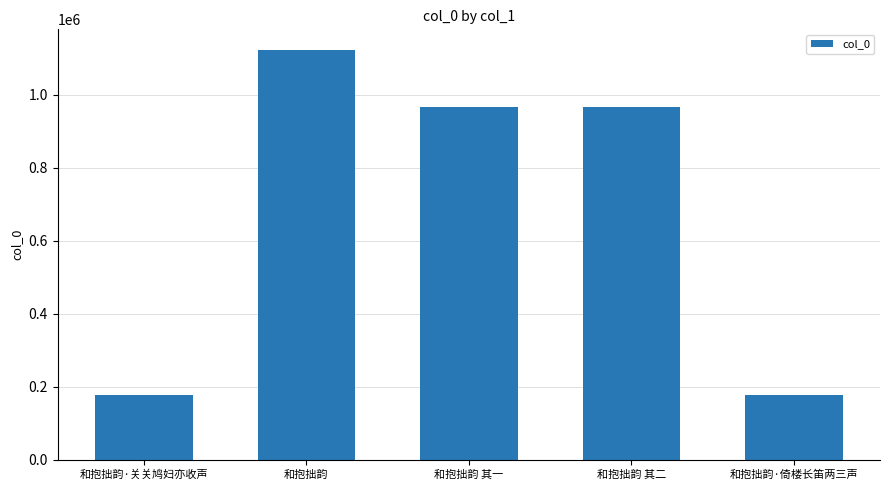

At which label does the data first exceed 965102?

和抱拙韵